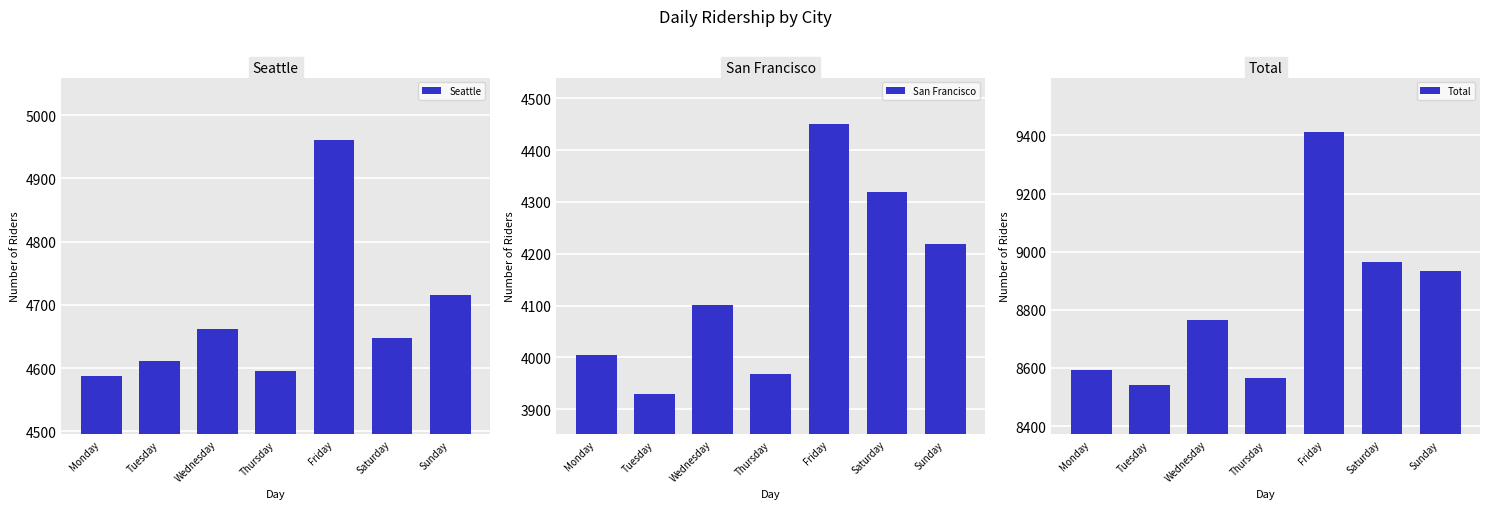

What is the difference between the San Francisco values at Thursday and Tuesday?

38